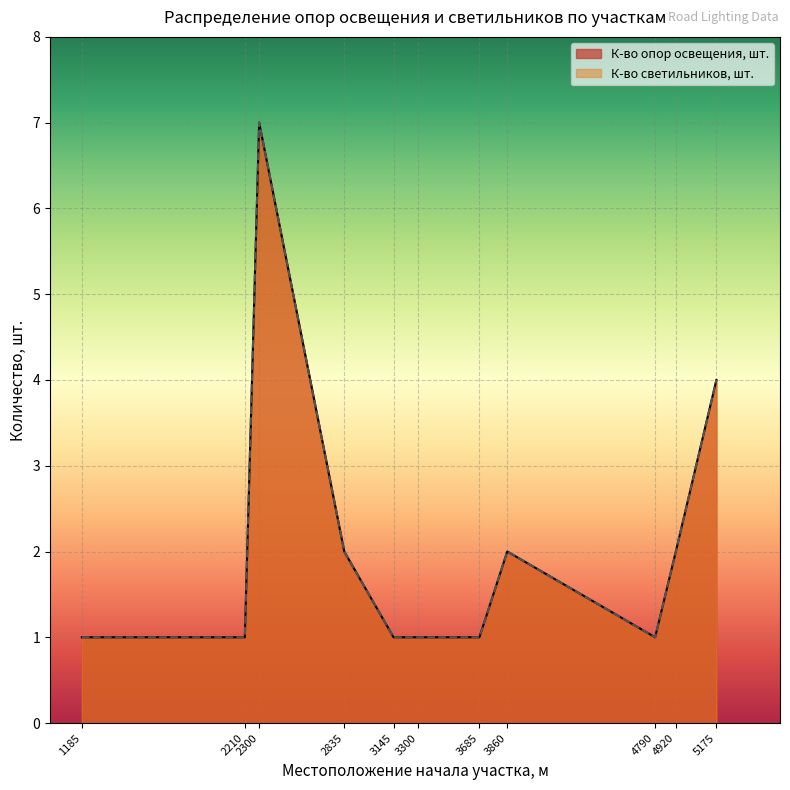

Is it true that К-во опор освещения, шт. equals 1 at 4920?

False